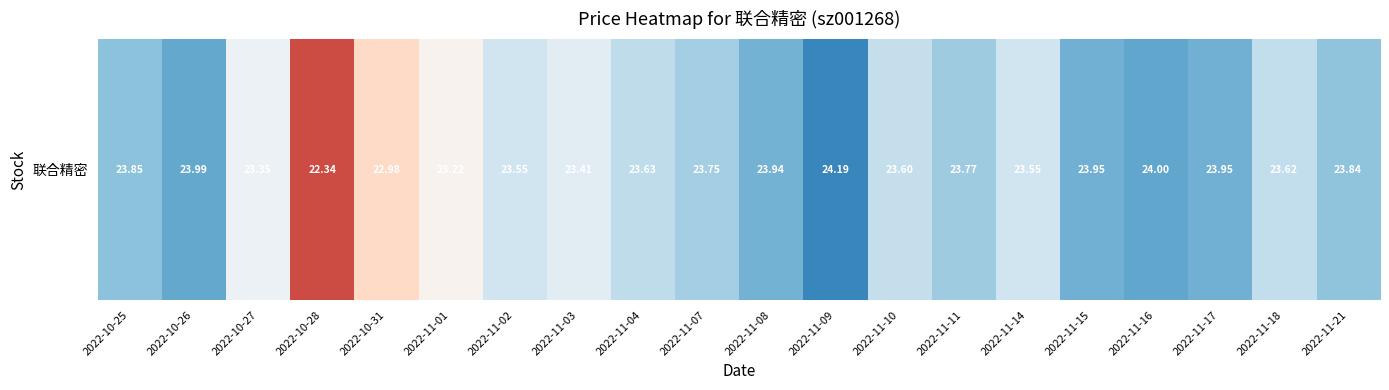

Count the number of values greater than 23.

18